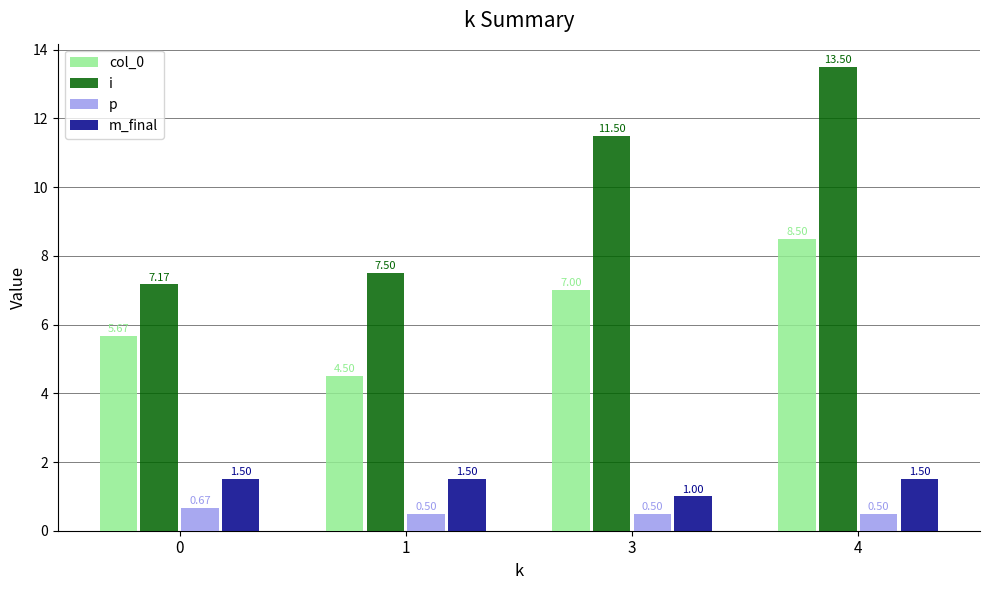

Which series changed the most between 0 and 1?

col_0